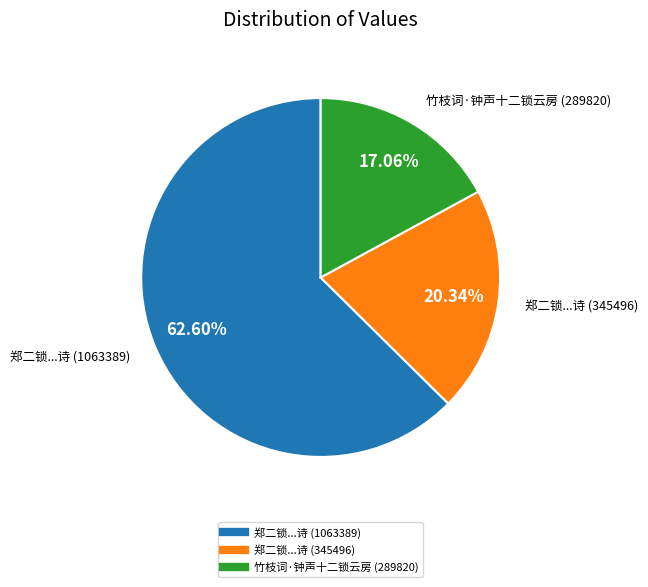

How many slices are in this pie chart?

3